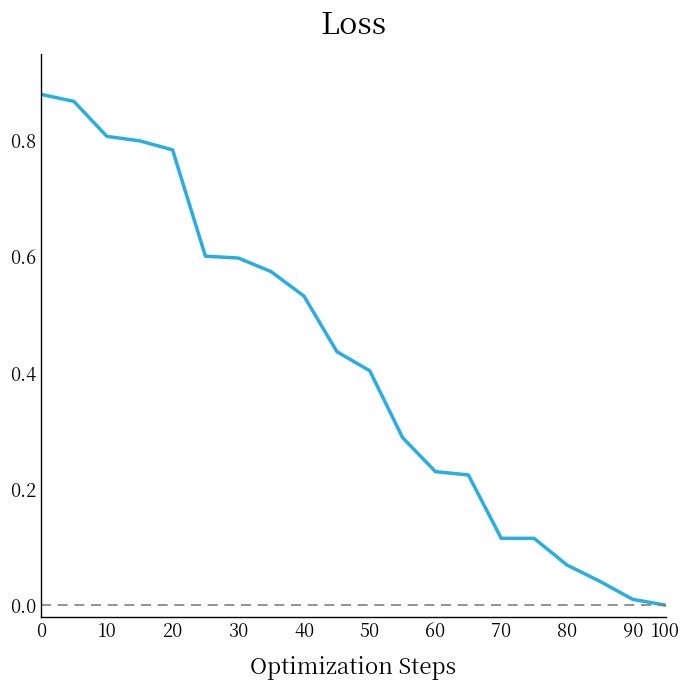

Count the number of categories in the chart.

20